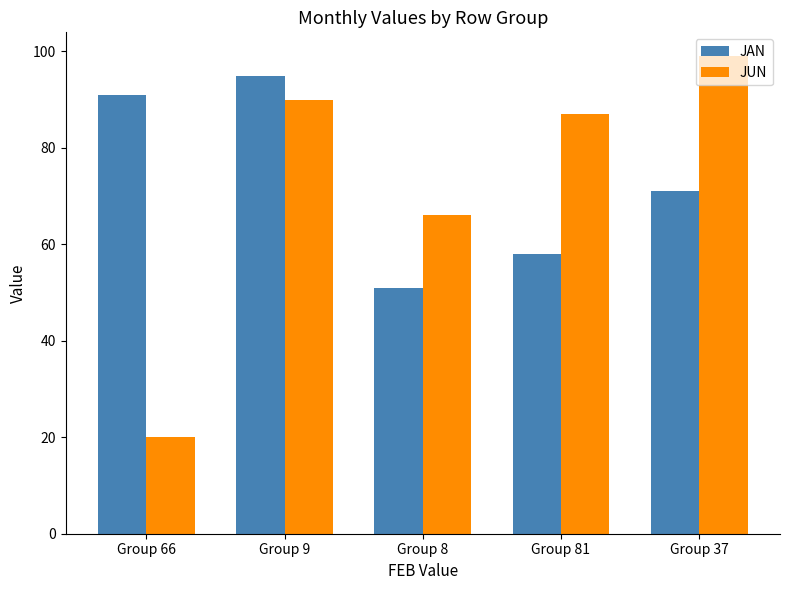

How many distinct data groups are displayed?

2